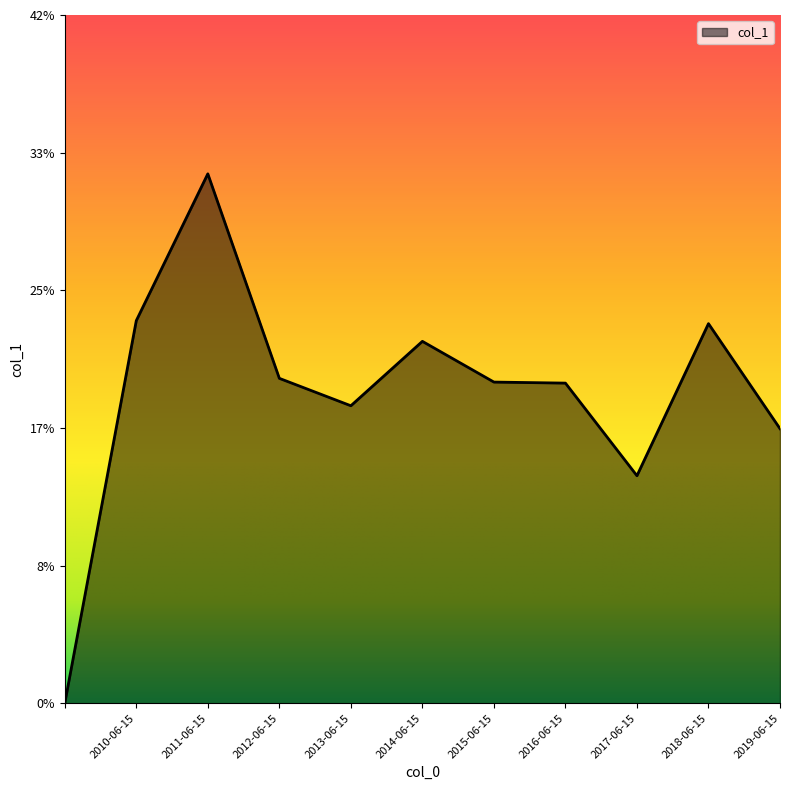

Reading right to left, what are all the values shown in this chart?

0.2	0.2	0.1	0.2	0.2	0.2	0.2	0.2	0.3	0.2	0.0